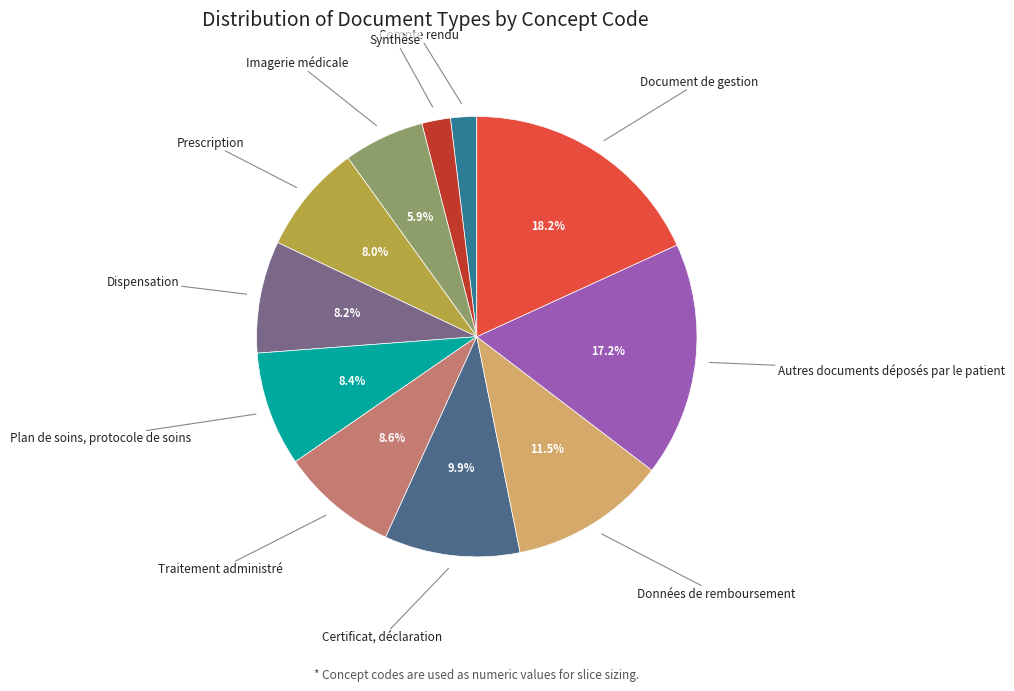

Count the number of slices in the pie.

11